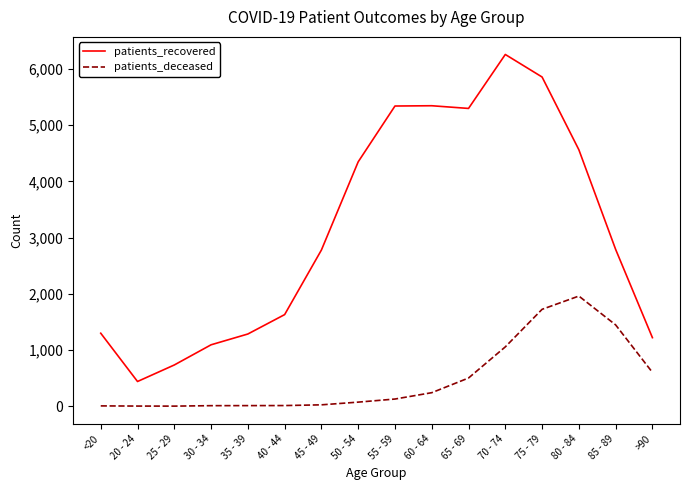

Where does the patients_recovered series first go above 2790?

50 - 54